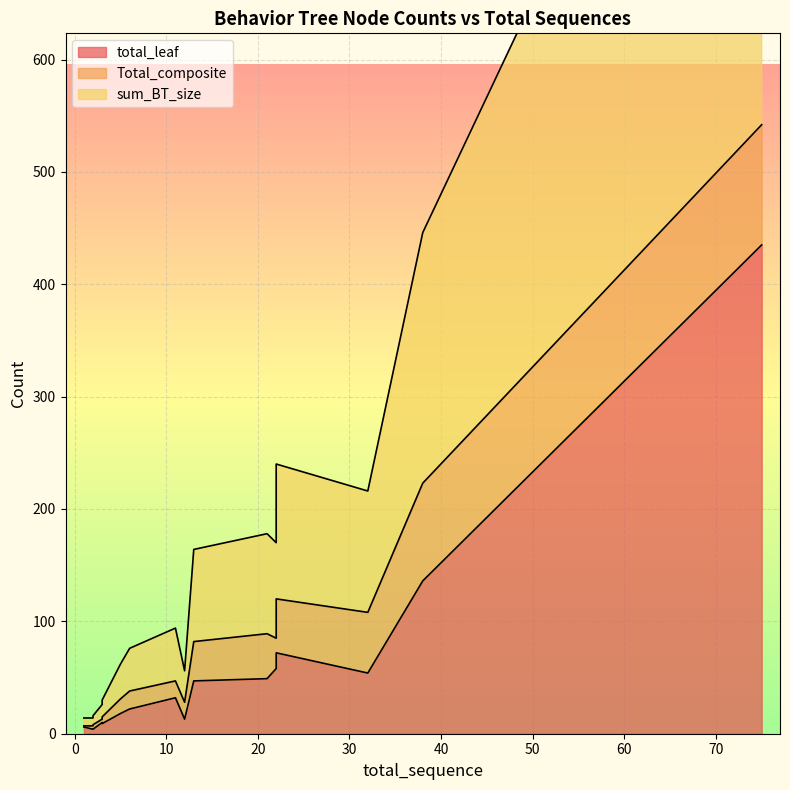

What is the difference between the highest and lowest values at 32?

54